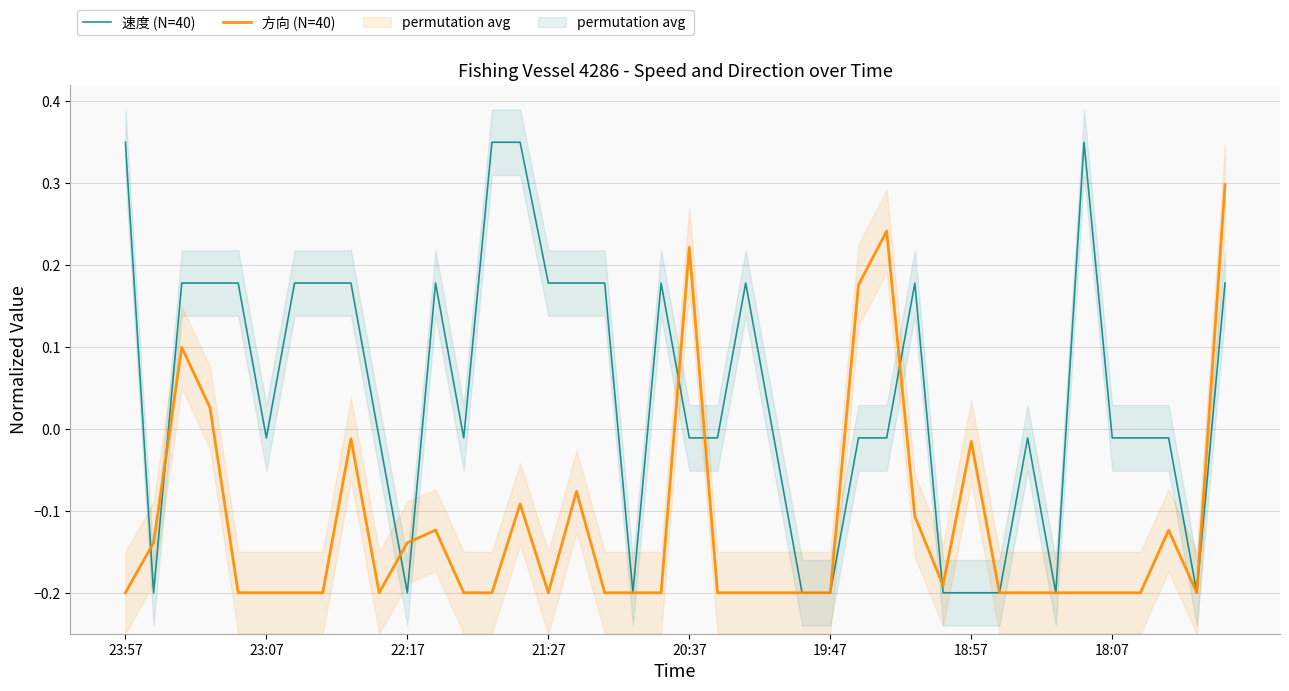

What is the value of the 速度 (N=40) point at the 19th from the left?

-0.2